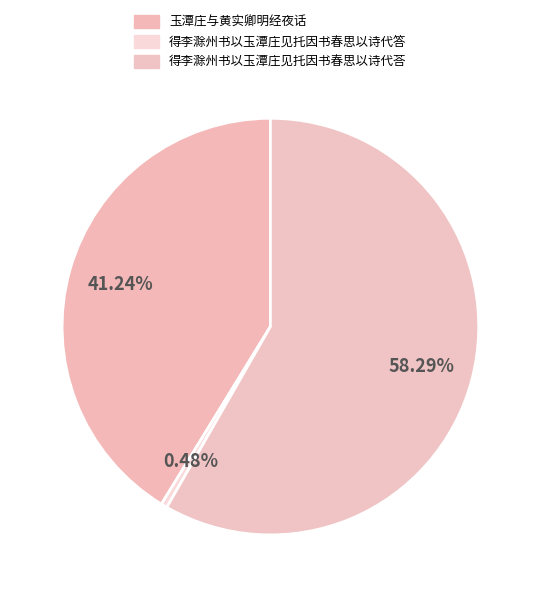

Which has a higher value, 得李滁州书以玉潭庄见托因书春思以诗代答 or 得李滁州书以玉潭庄见托因书春思以诗代荅?

得李滁州书以玉潭庄见托因书春思以诗代荅